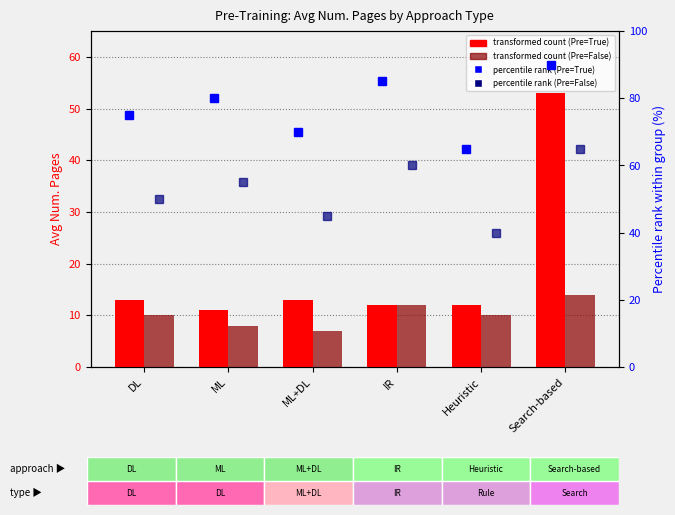

How many values in the Pre-Training=True series are below 13?

3